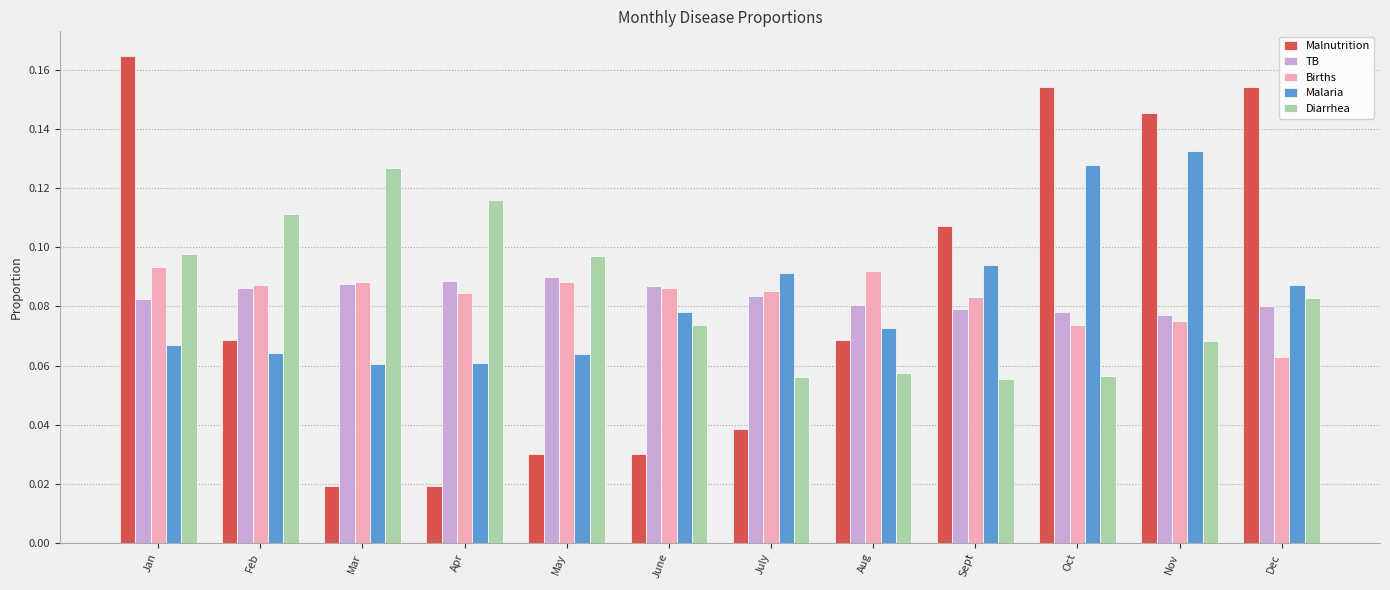

Which series changed the most between Feb and Mar?

Malnutrition